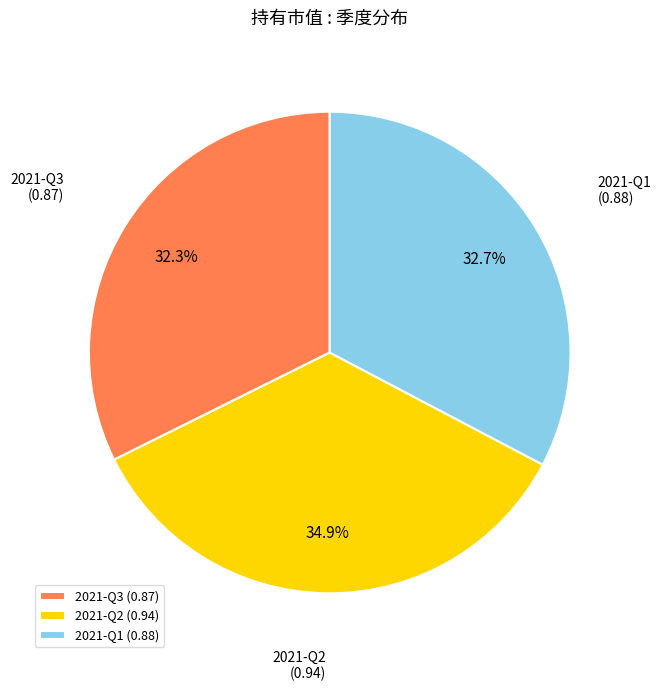

To the nearest percent, what is the difference between the largest and smallest slice percentages?

3%